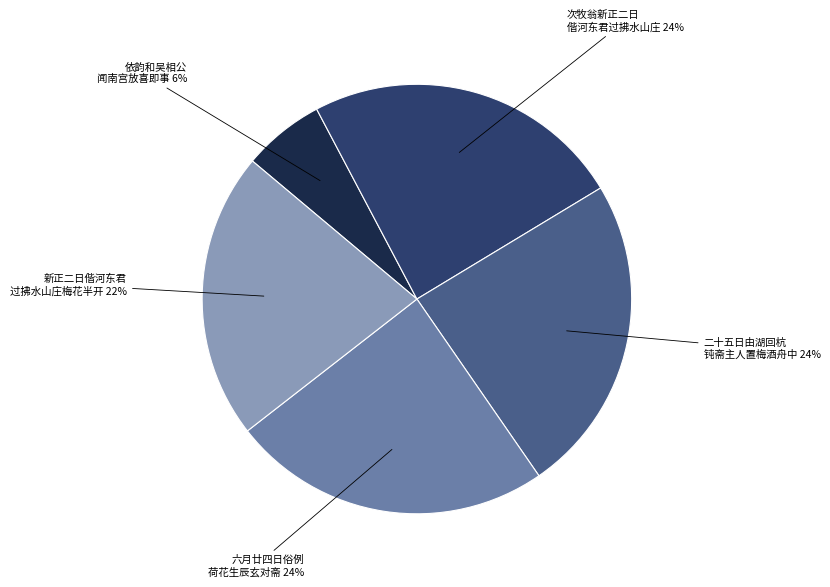

To the nearest percent, what is the difference between the largest and smallest slice percentages?

18%